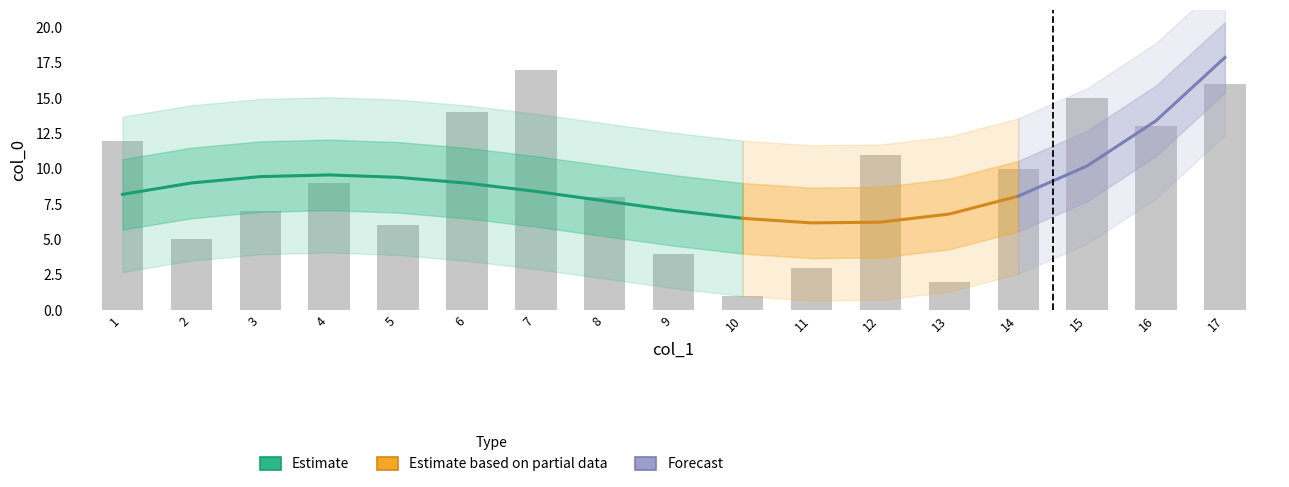

What is the average value?

9